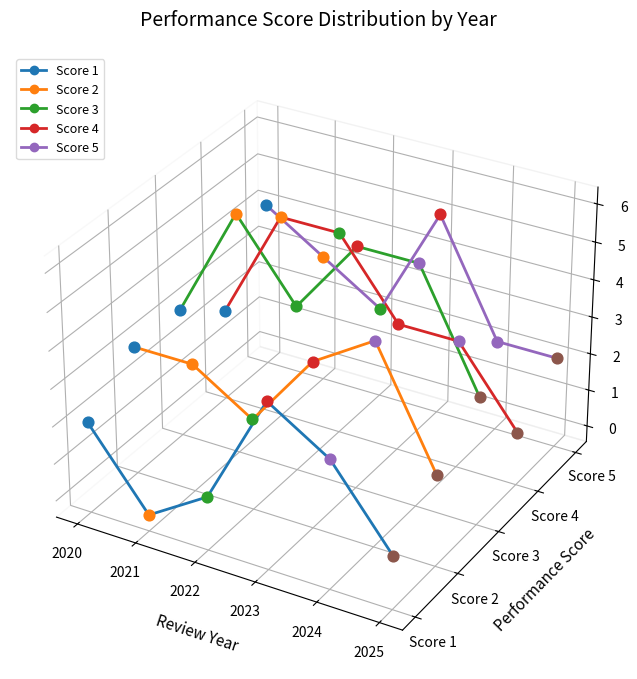

Which series reaches the maximum Y coordinate?

Score 5